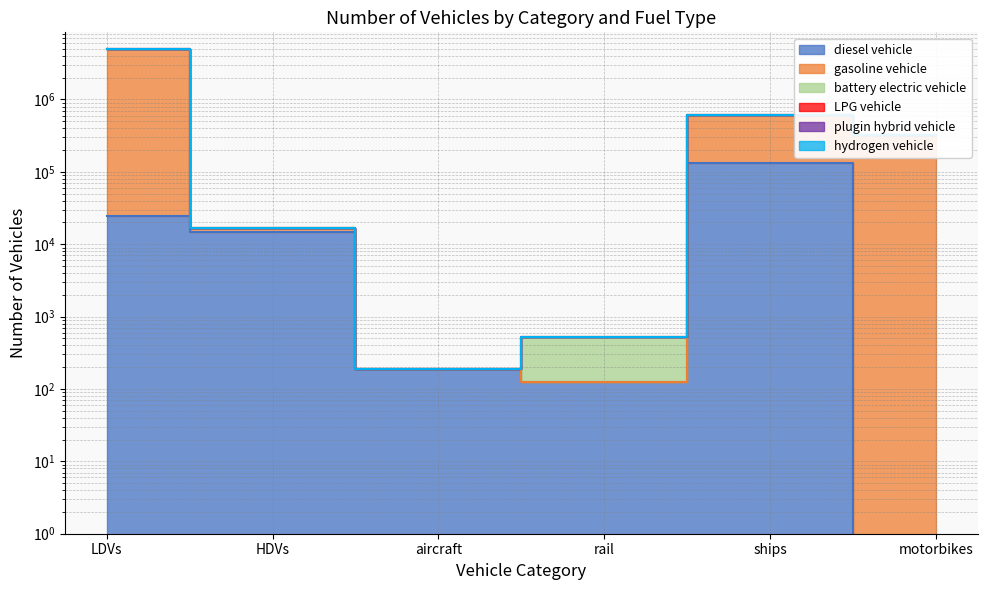

Where is gasoline vehicle nearest to the value 2493164?

ships